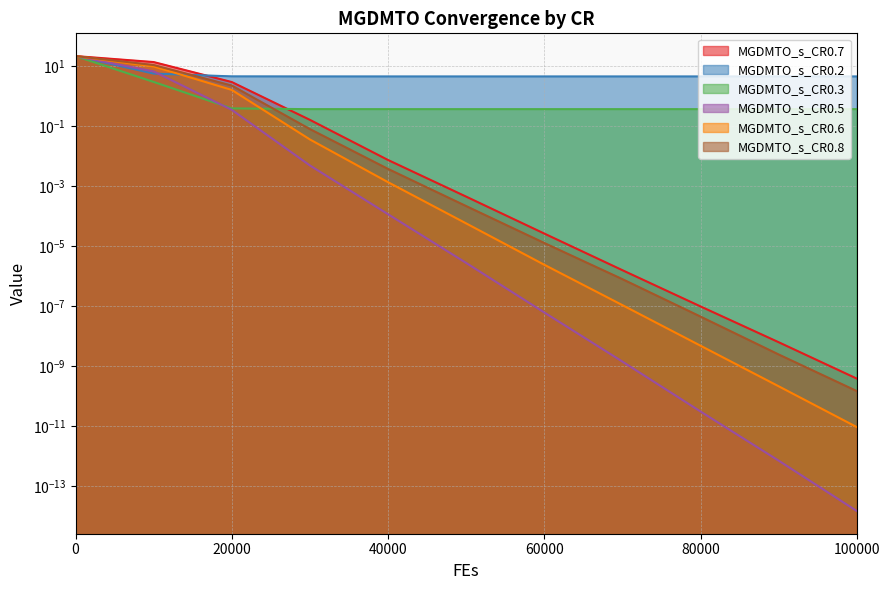

Where is MGDMTO_s_CR0.5 nearest to the value 10?

10000